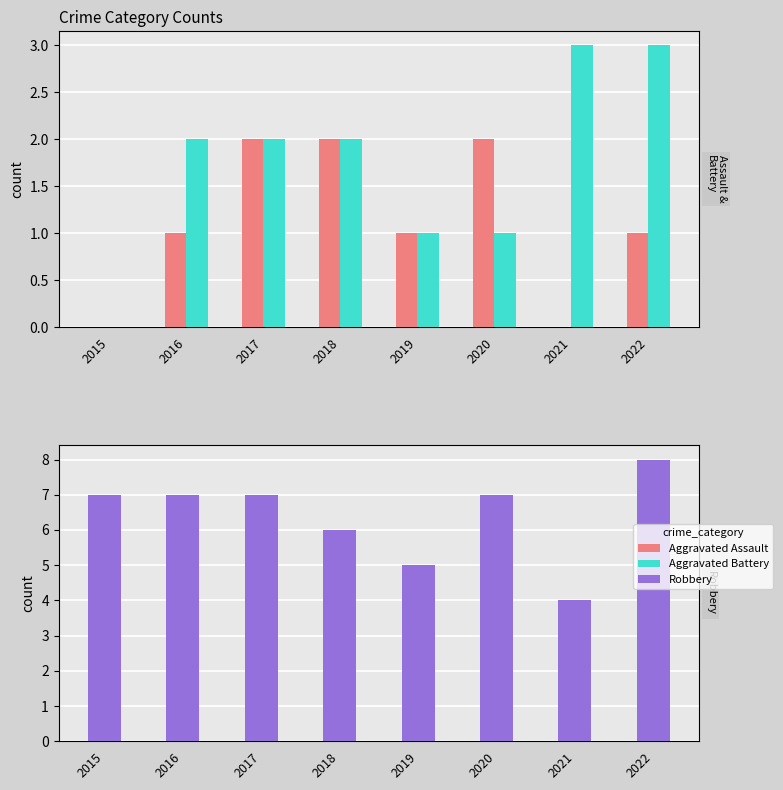

What is the maximum value shown in the chart?

8